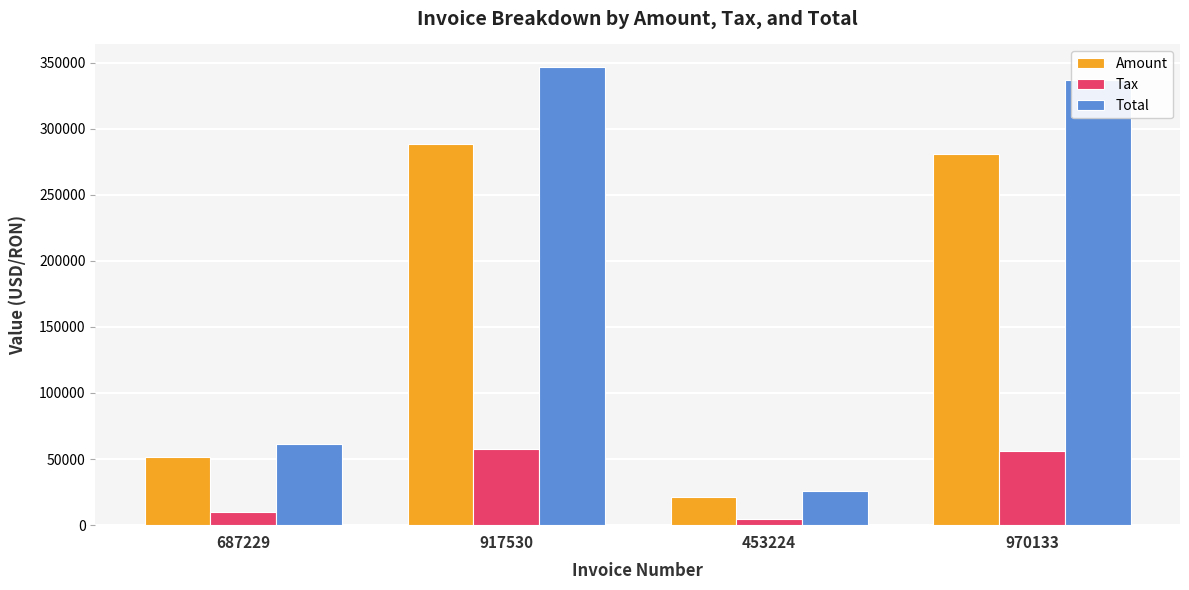

Which series has the largest range (max minus min)?

Total